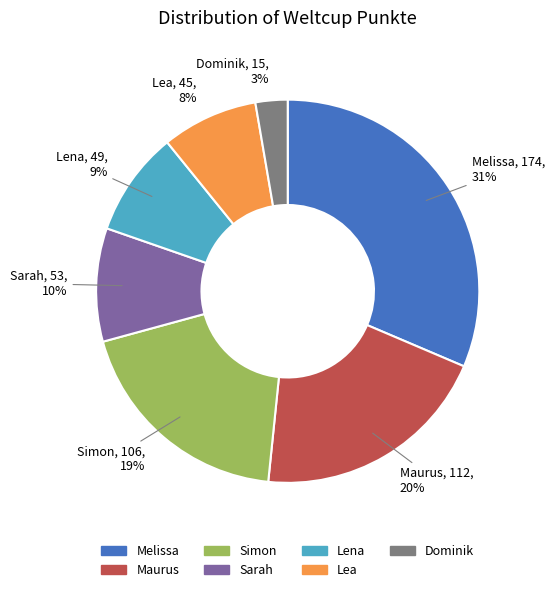

To the nearest percent, what percentage of the pie is Lea?

8%